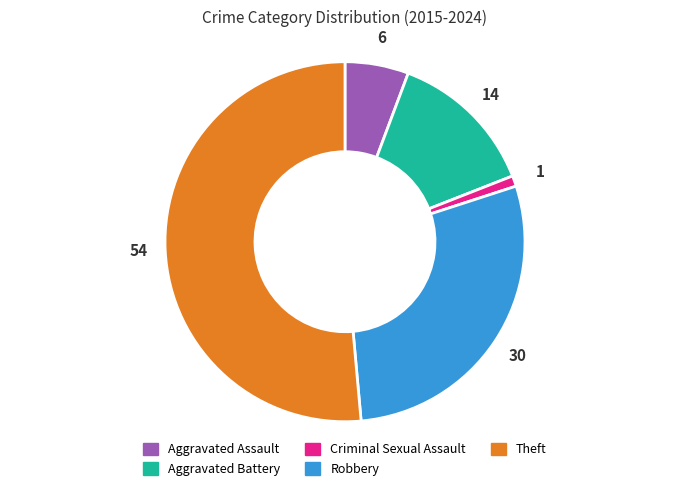

Combined, do Robbery and Aggravated Assault account for over 50%?

No